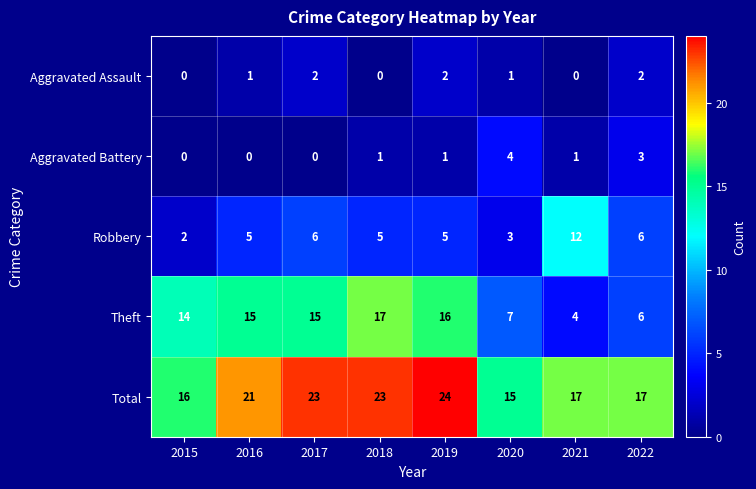

Which series has the largest range (max minus min)?

Theft